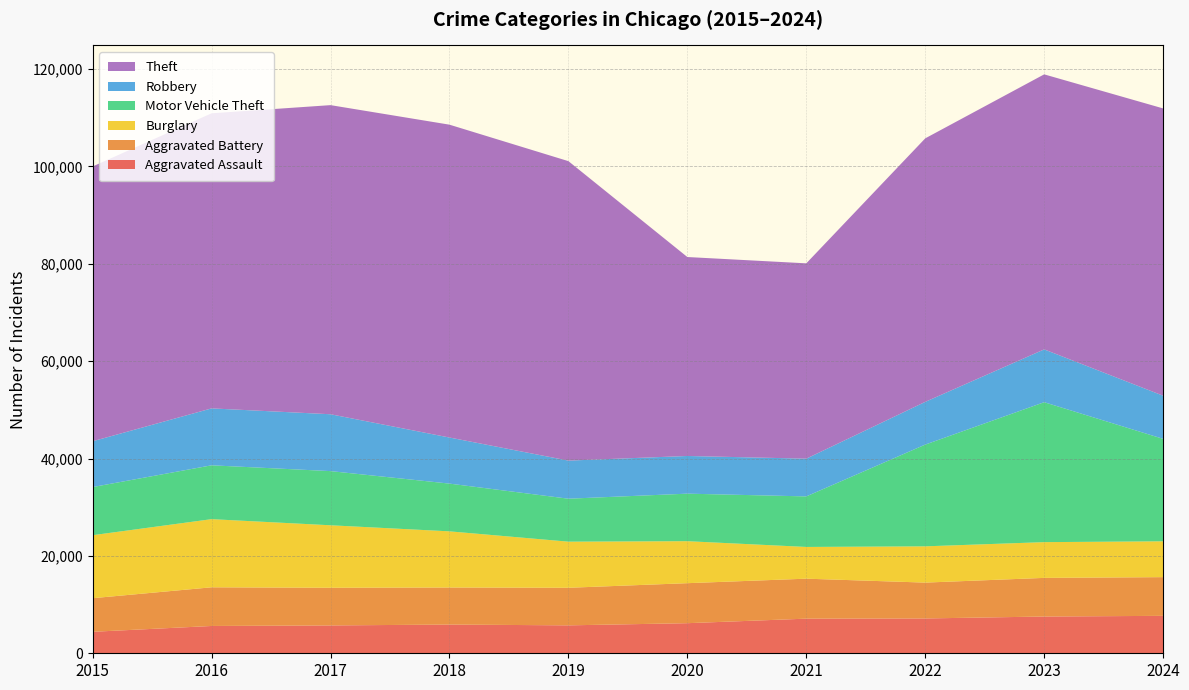

Reading right to left, what are all the values shown in this chart?

Aggravated Assault: 2024=7688	2023=7549	2022=7153	2021=7111	2020=6180	2019=5735	2018=5899	2017=5719	2016=5608	2015=4412
Aggravated Battery: 2024=7951	2023=7936	2022=7364	2021=8212	2020=8218	2019=7719	2018=7611	2017=7736	2016=7944	2015=6901
Burglary: 2024=7360	2023=7342	2022=7448	2021=6517	2020=8623	2019=9470	2018=11534	2017=12835	2016=13996	2015=12939
Motor Vehicle Theft: 2024=21041	2023=28742	2022=20897	2021=10381	2020=9764	2019=8825	2018=9805	2017=11126	2016=11060	2015=9888
Robbery: 2024=8863	2023=10845	2022=8777	2021=7749	2020=7739	2019=7825	2018=9464	2017=11677	2016=11691	2015=9406
Theft: 2024=59005	2023=56490	2022=54121	2021=40121	2020=40862	2019=61504	2018=64257	2017=63490	2016=60604	2015=56441